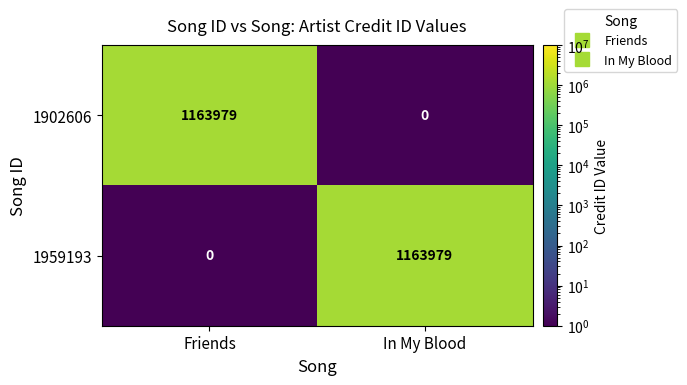

Reading left to right, what are all the values shown in this chart?

1902606: Friends=1163979	In My Blood=0
1959193: Friends=0	In My Blood=1163979